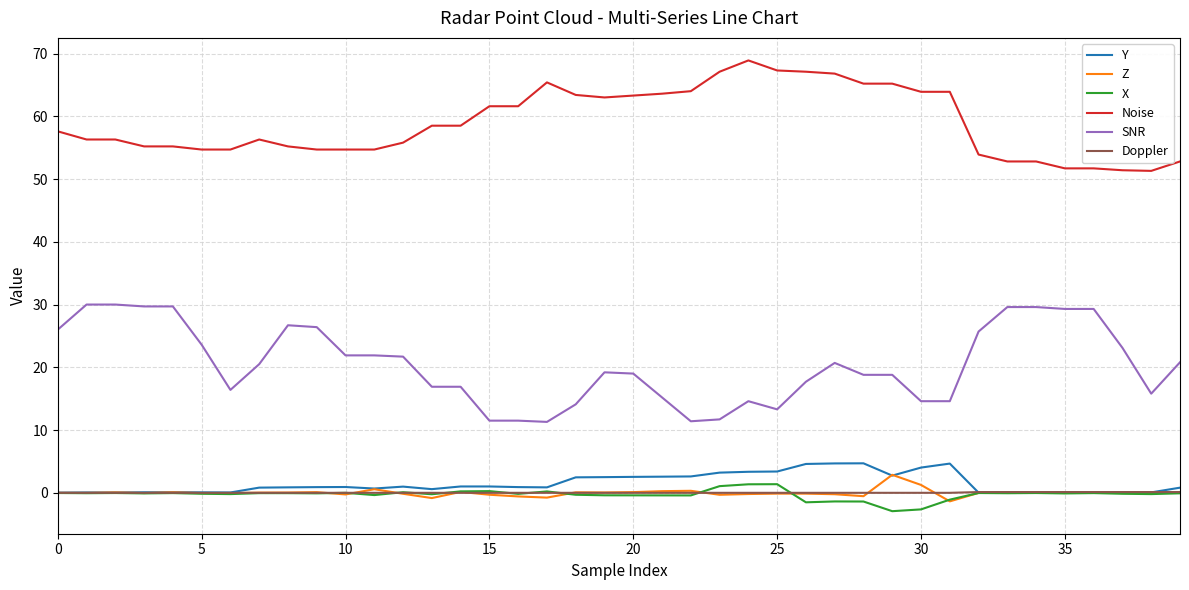

What is the minimum value shown in the chart?

-2.9